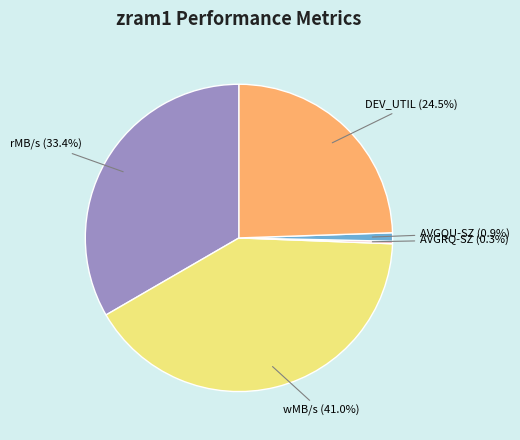

Does AVGQU-SZ account for over 50% of the chart?

No